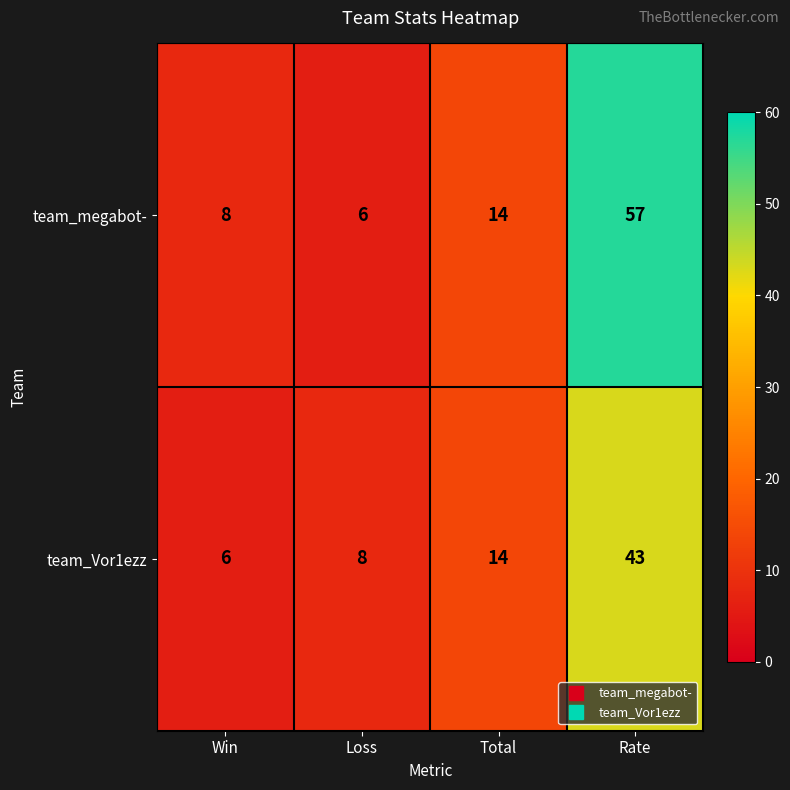

What is the maximum value shown in the chart?

57